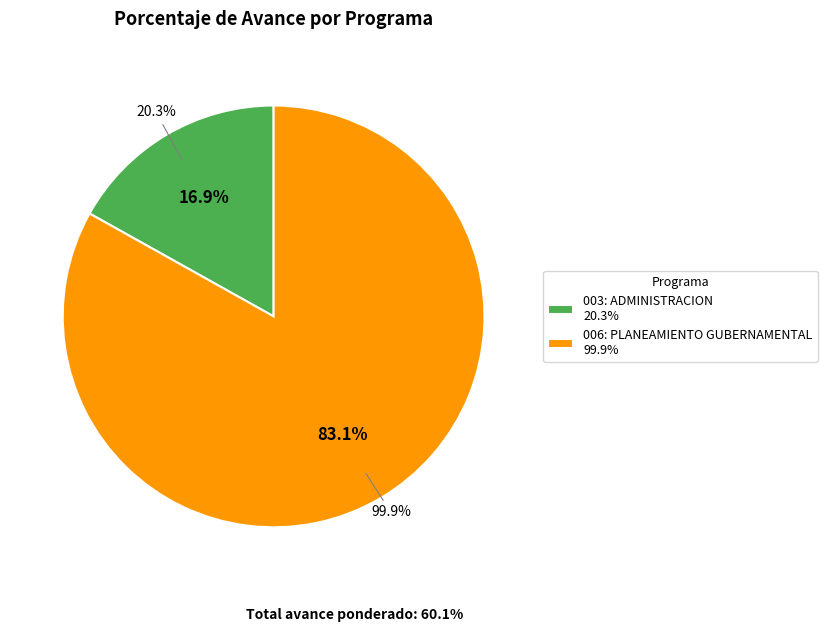

To the nearest percent, what is the average slice percentage?

50%